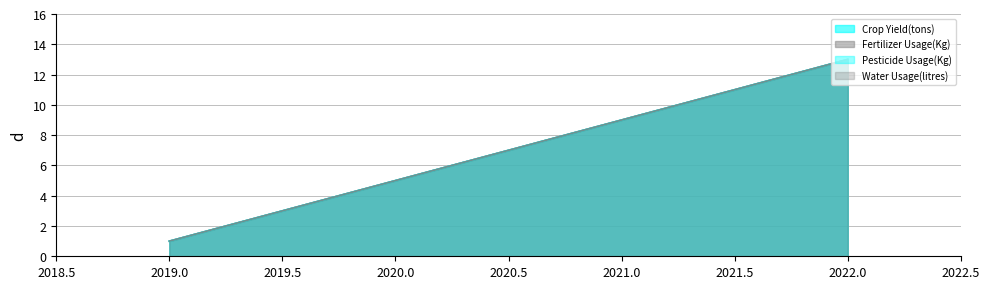

True or false: Crop Yield(tons) and Pesticide Usage(Kg) cross at least once.

False